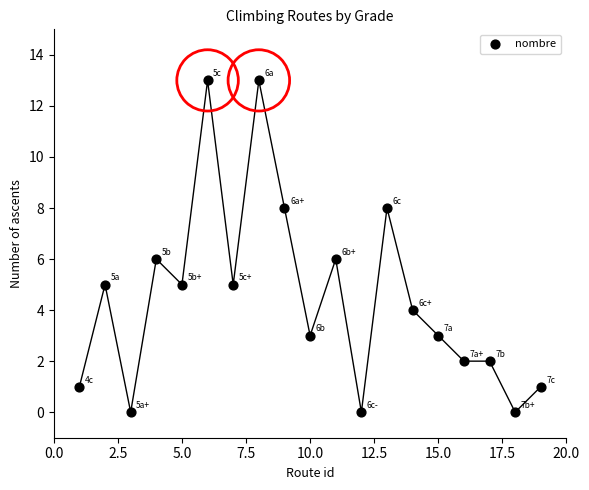

What is the range of Y values (max minus min)?

13